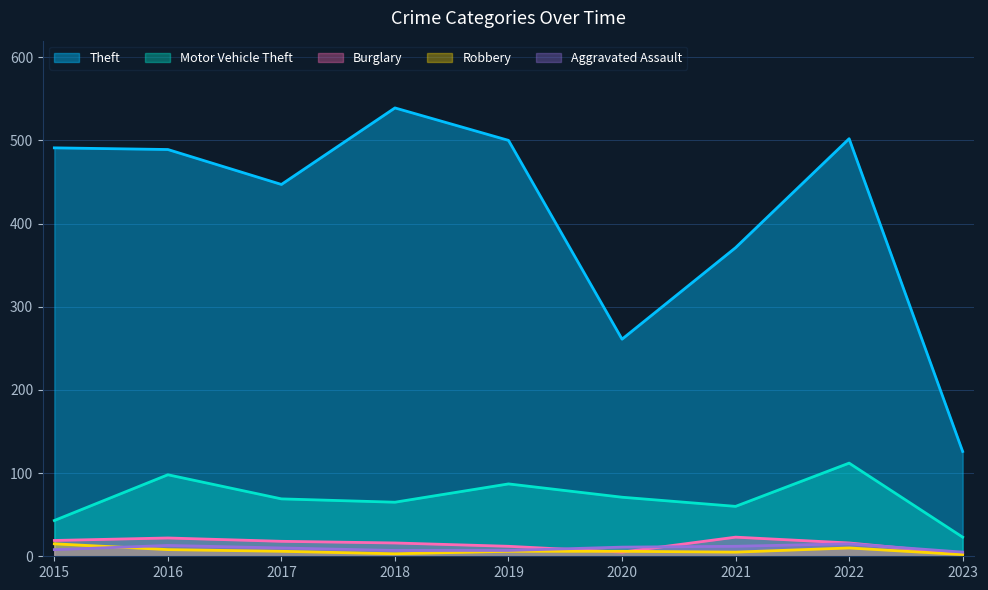

Between 2022 and 2023, which is larger?

2022